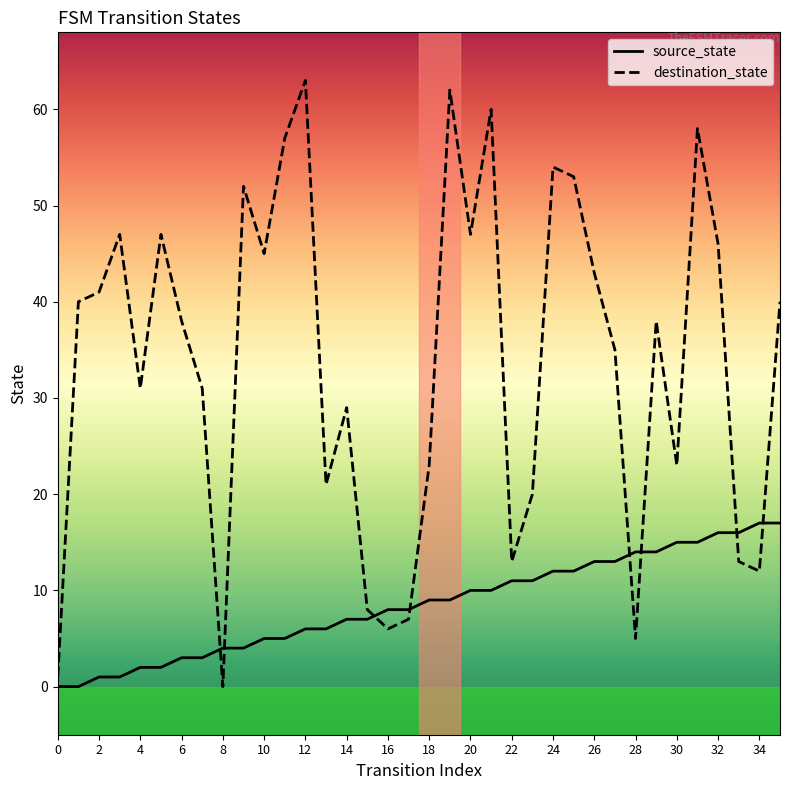

Does the chart have visible grid lines?

No